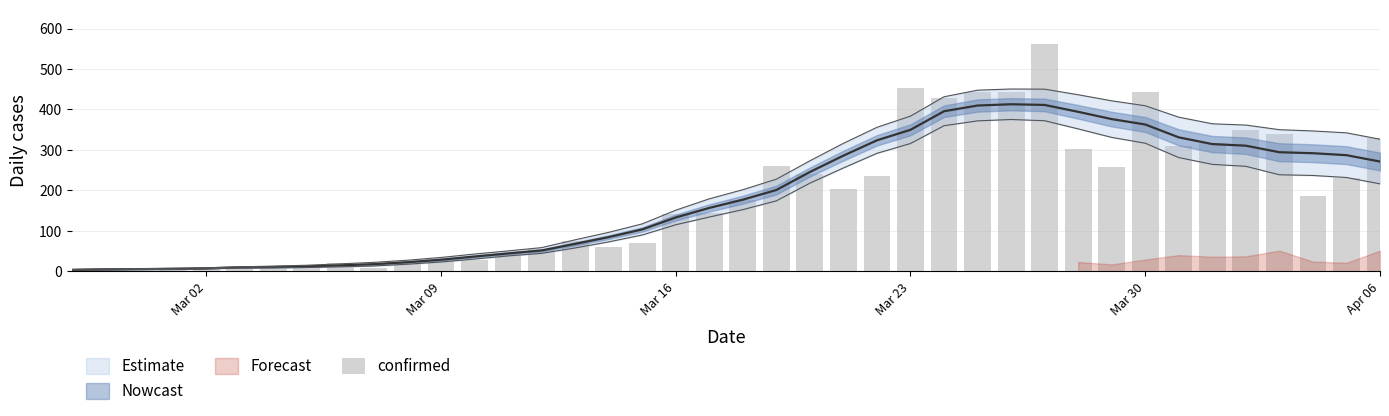

What is the sum of all values?

7257